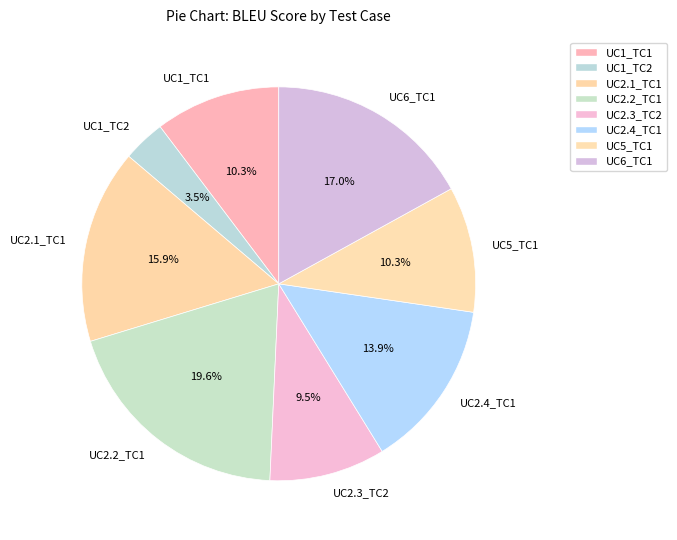

What percentage is the UC1_TC1 slice, to the nearest percent?

10%